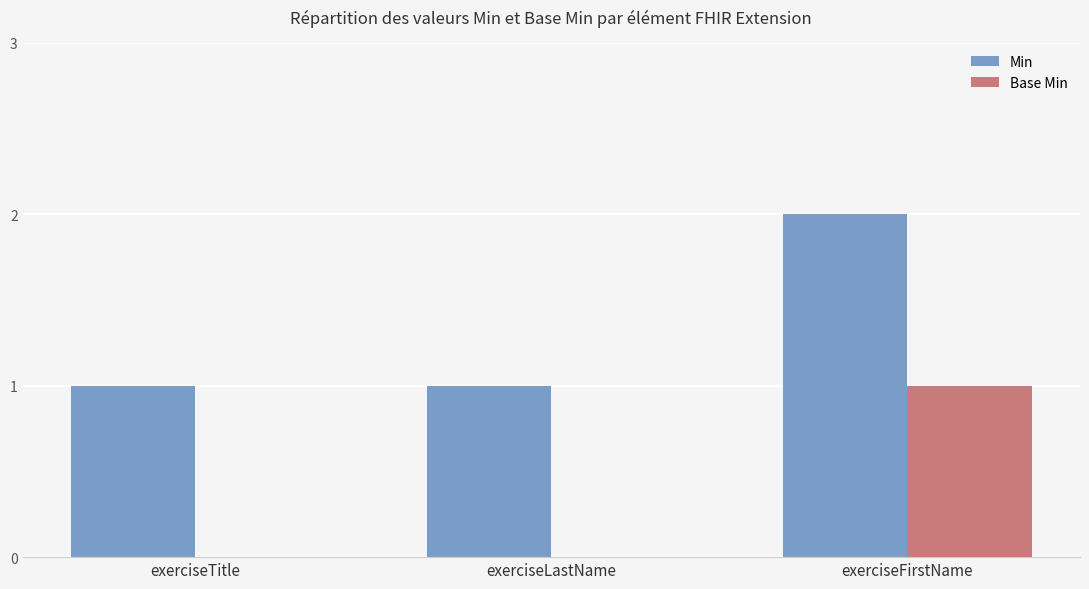

At which category is the sum across all series the highest?

exerciseFirstName